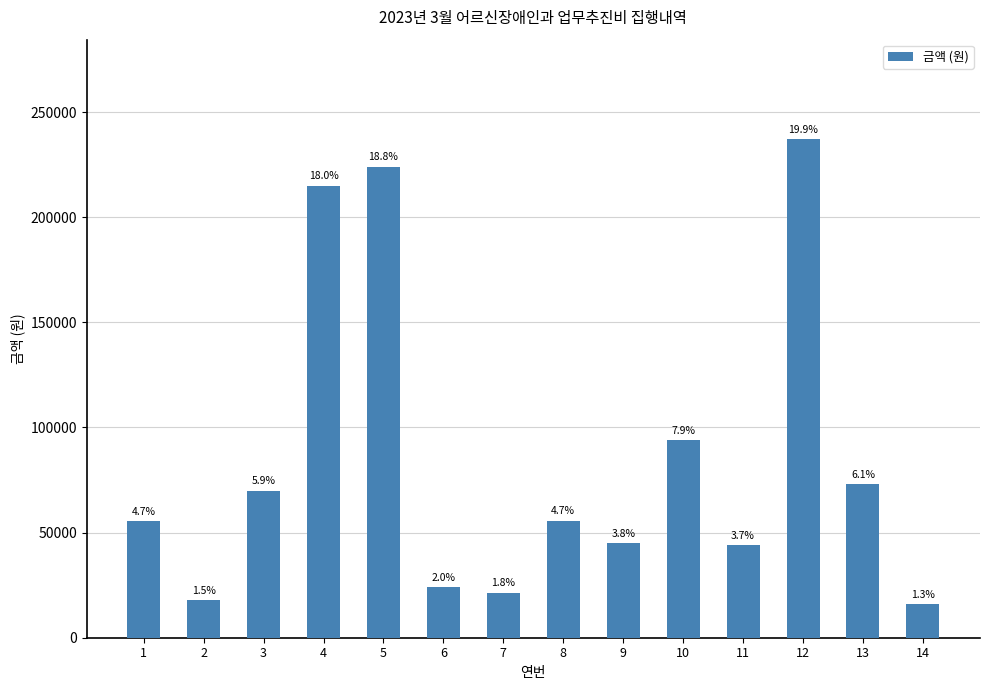

Reading left to right, list all the values displayed in this chart.

55600	18000	70000	215000	224000	24100	21500	55700	45000	94000	44000	237000	73000	16100